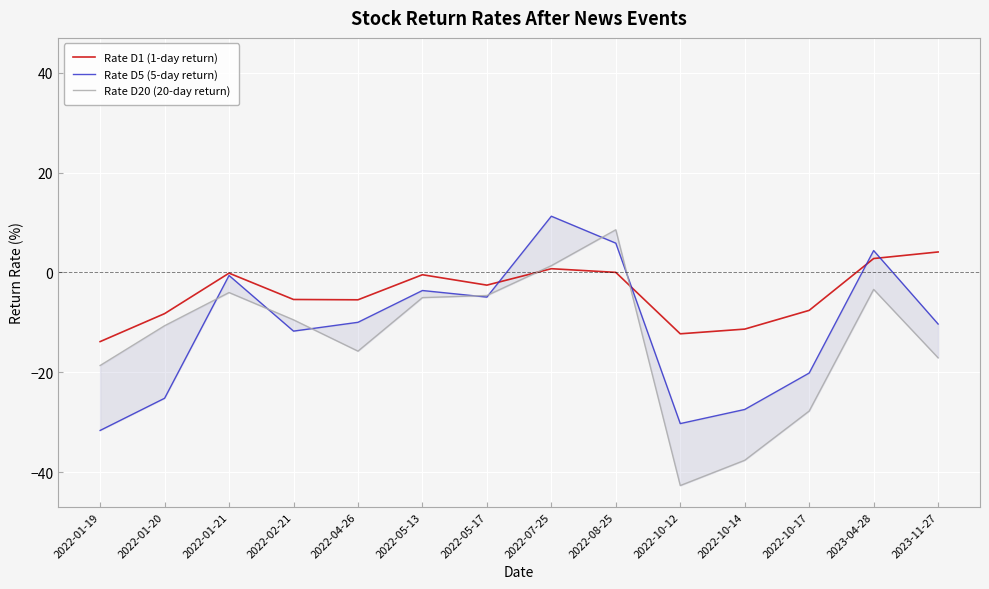

Which series changed the most between 2022-01-20 and 2022-08-25?

Rate D5 (5-day return)